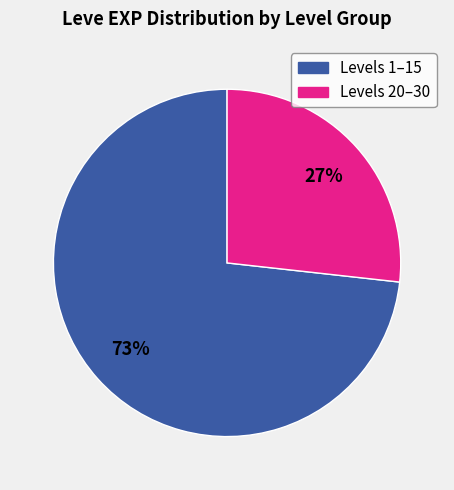

True or false: Levels 20–30 accounts for 22% of the total.

False